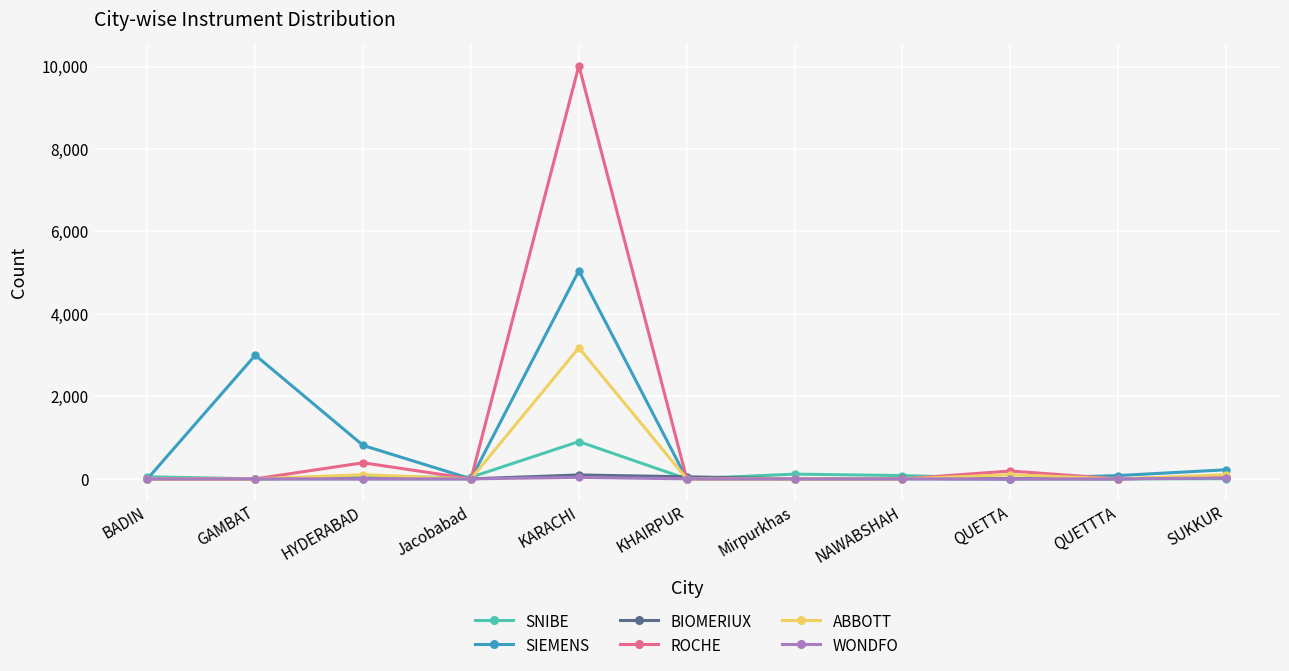

How many lines are shown in the chart?

6